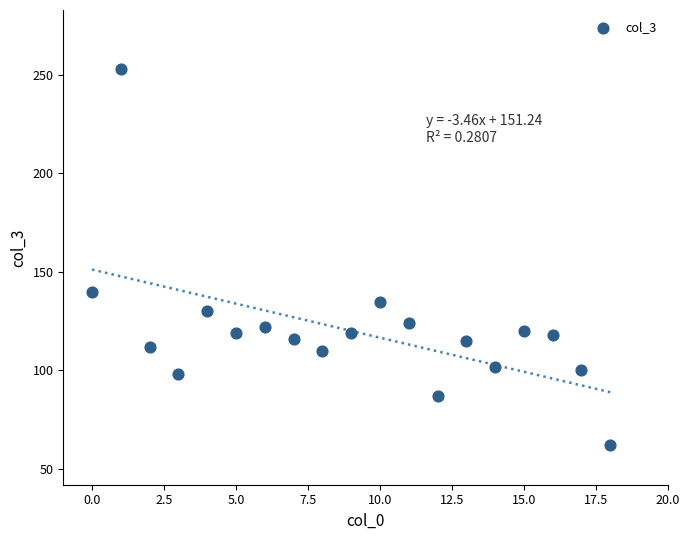

What is the range of Y values (max minus min)?

191